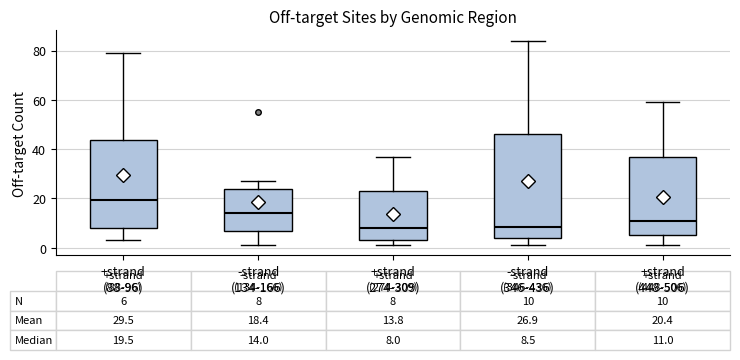

Which box is the tallest, from its lower edge to its upper edge?

-strand (346-436)